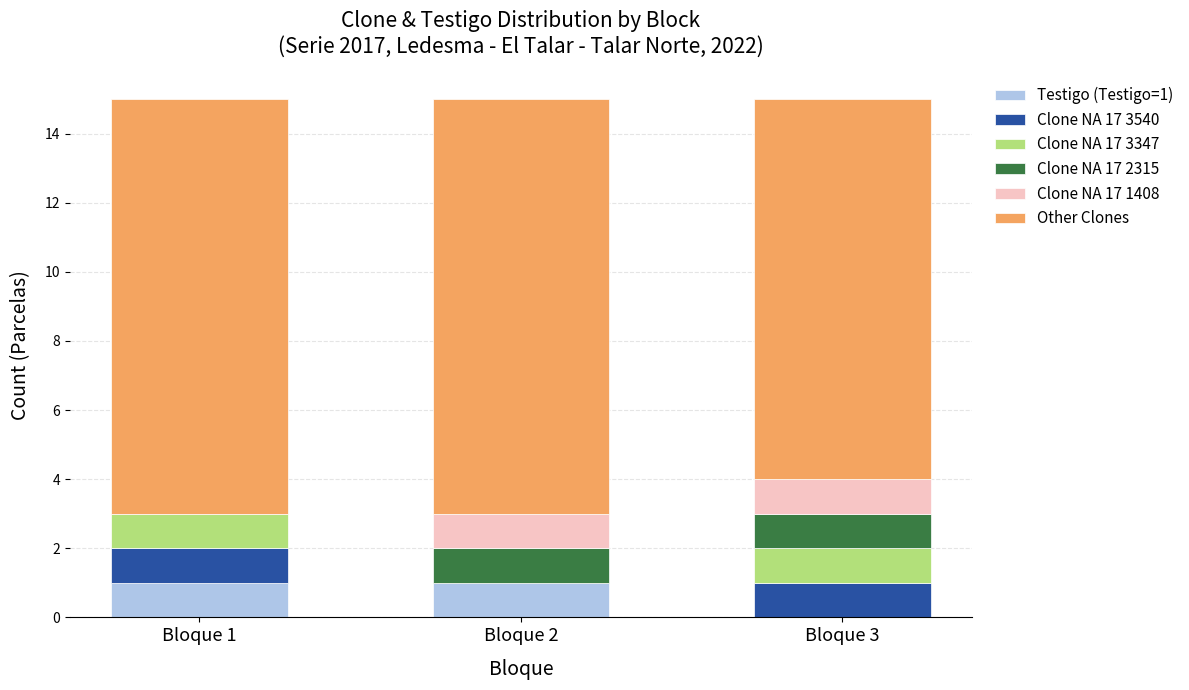

What is the total value across all series at Bloque 1?

15